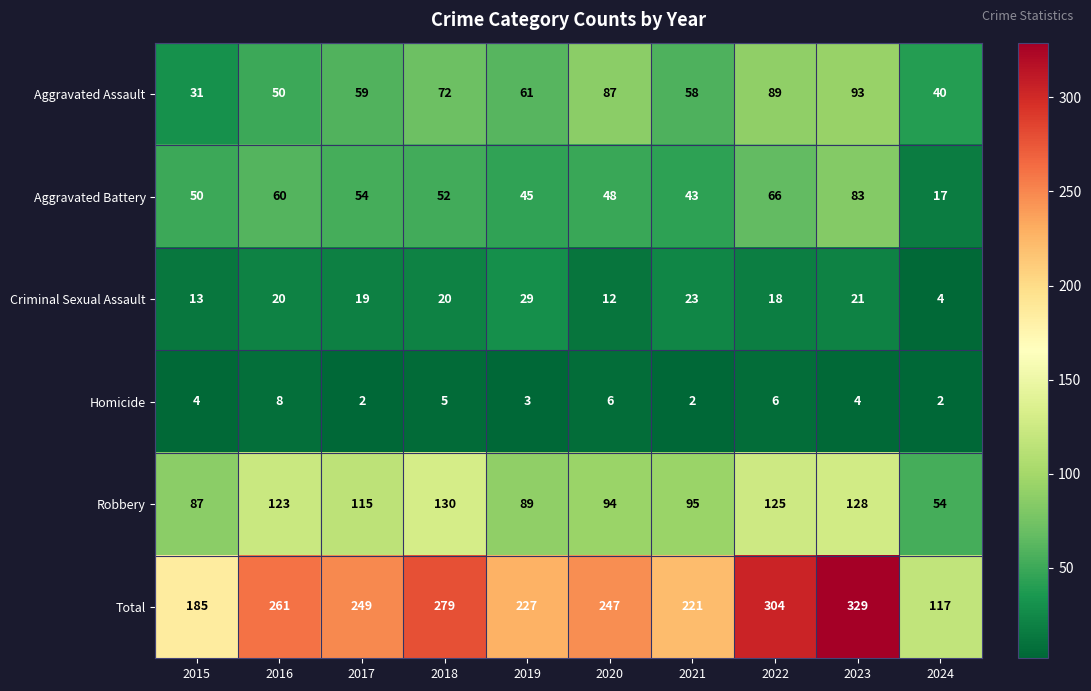

Which series has the widest spread of values?

Total